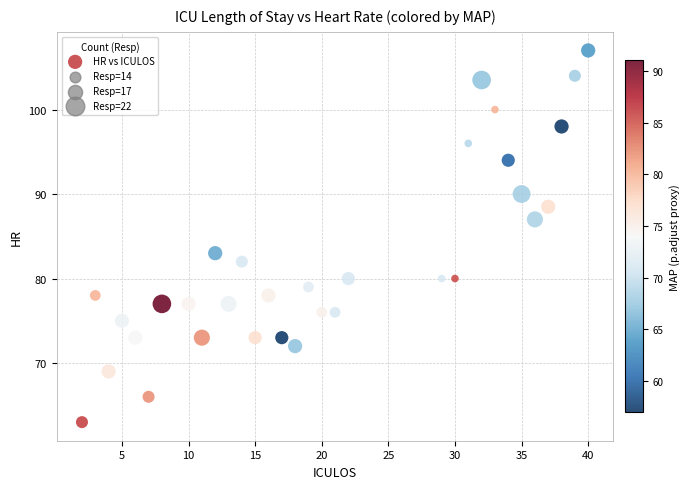

What is the range of X values (max minus min)?

38.0